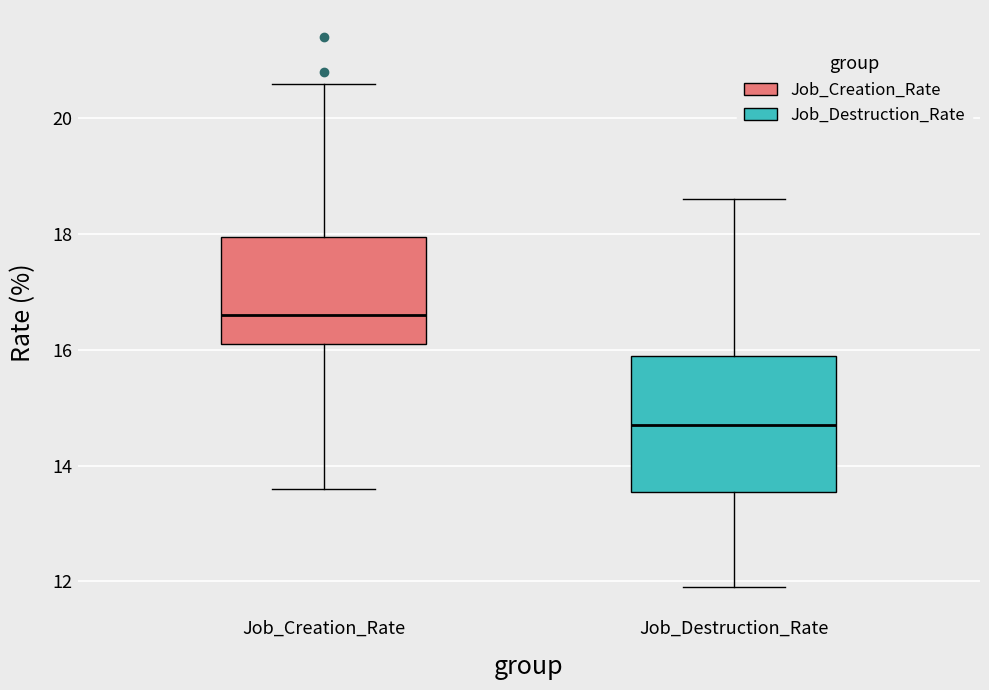

Reading left to right, transcribe this box plot: for each box, give where its median line is, the range the box spans, and where its two whiskers end, as read against the y-axis. The values are not printed on the chart, so give them approximately, as read against the axis.

Job_Creation_Rate: median 16.6, box 16.2 to 18.0, whiskers 13.6 to 20.6
Job_Destruction_Rate: median 14.8, box 13.6 to 16.0, whiskers 12.0 to 18.6